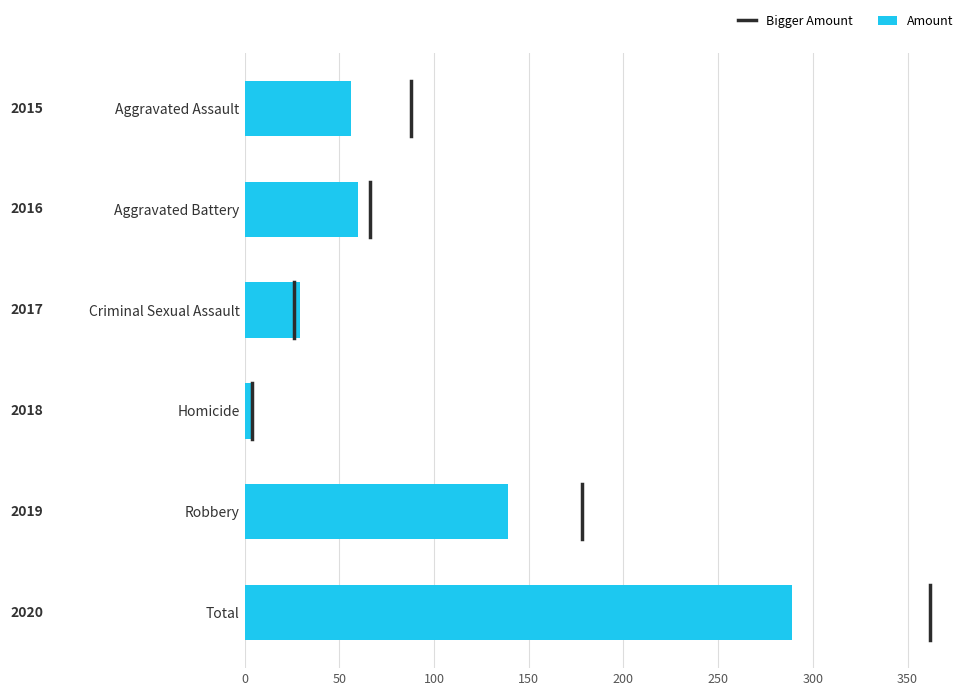

Which has a higher value, Aggravated Assault or Homicide?

Aggravated Assault